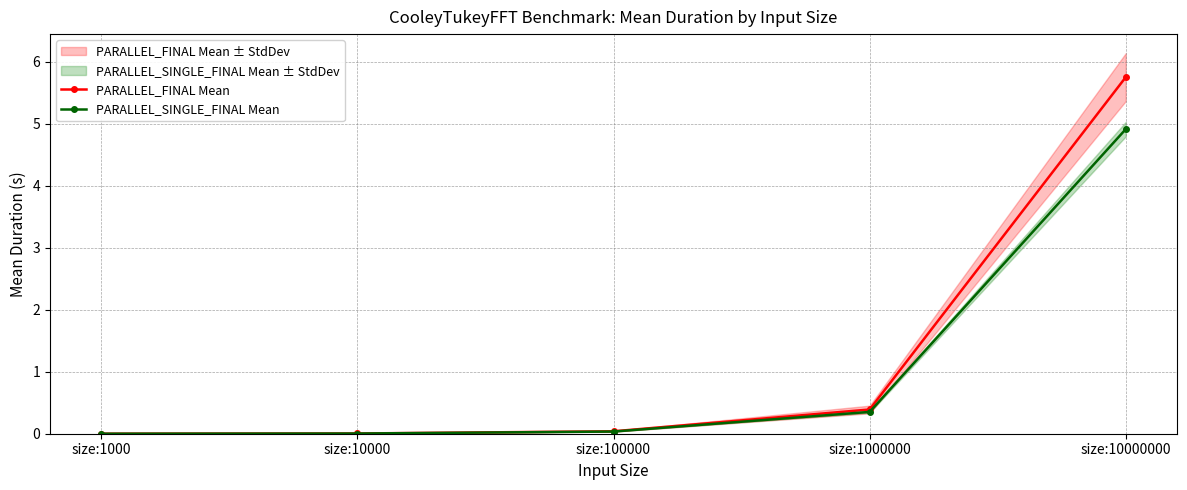

What is the difference between the PARALLEL_FINAL Mean values at size:10000000 and size:1000?

5.8